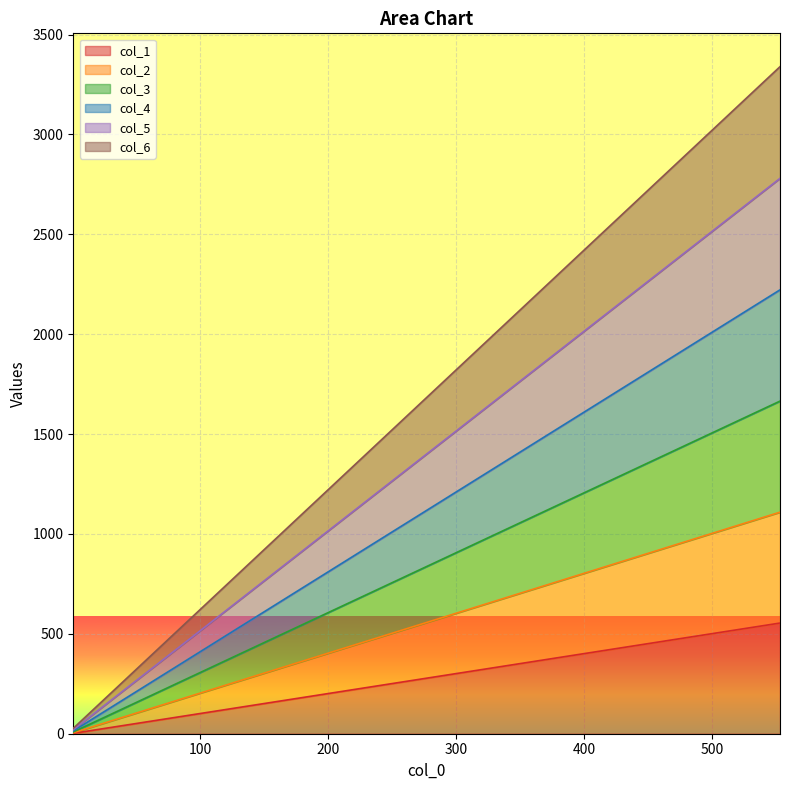

What is the smallest value displayed?

2